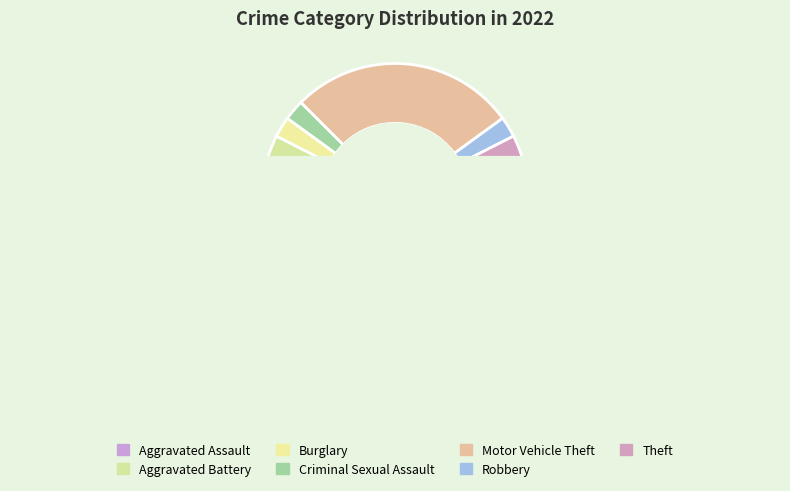

Count the number of slices in the pie.

7